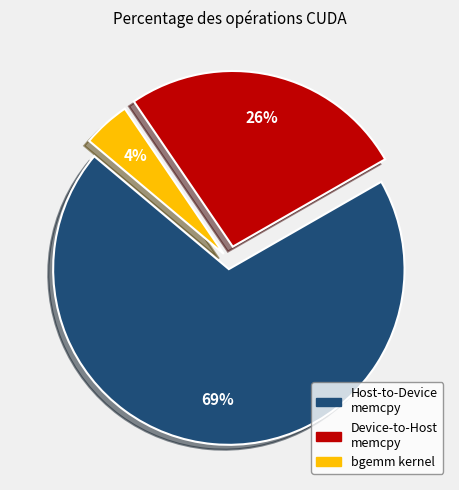

Is there a majority slice in this chart?

Yes